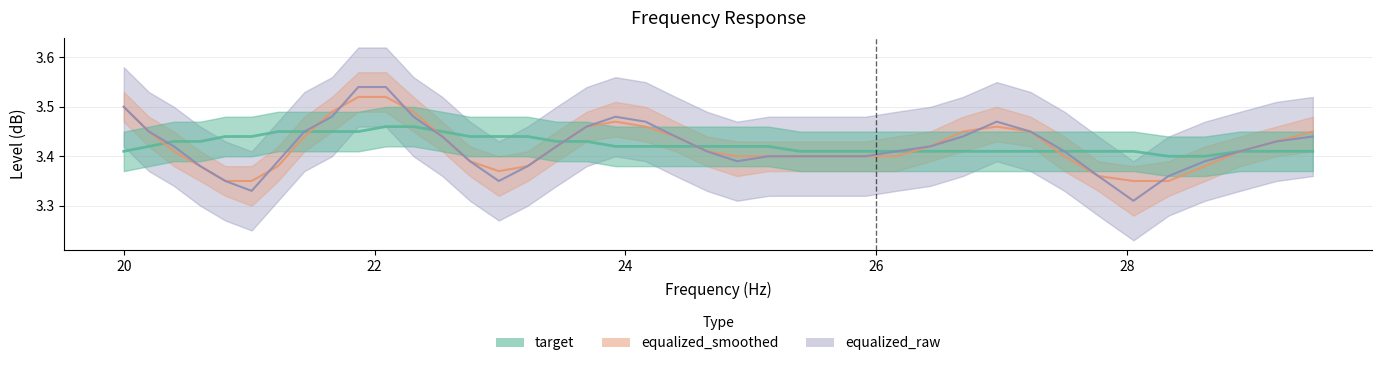

True or false: equalized_smoothed has more than 1 interior local peaks.

True